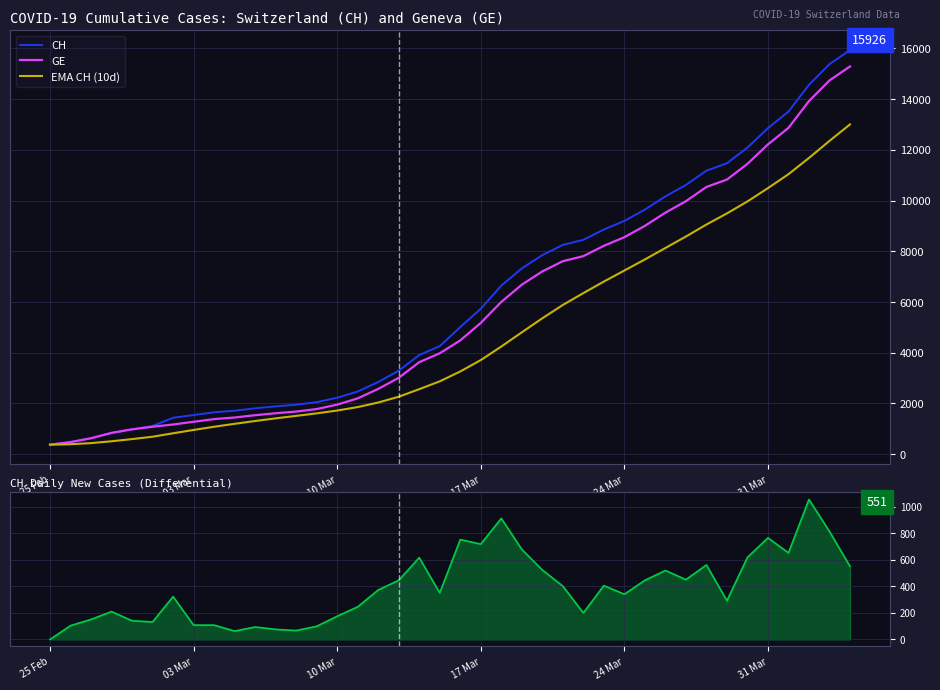

What is the average value of the CH series?

6053.3